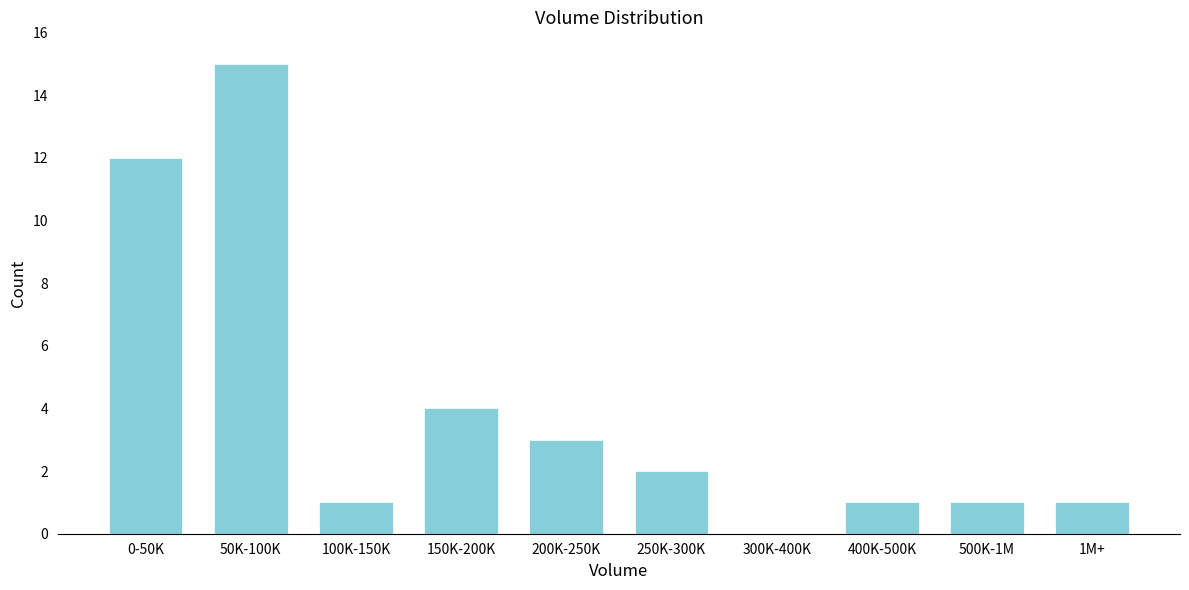

Reading left to right, transcribe all the data shown in this chart.

0-50K=12	50K-100K=15	100K-150K=1	150K-200K=4	200K-250K=3	250K-300K=2	300K-400K=0	400K-500K=1	500K-1M=1	1M+=1